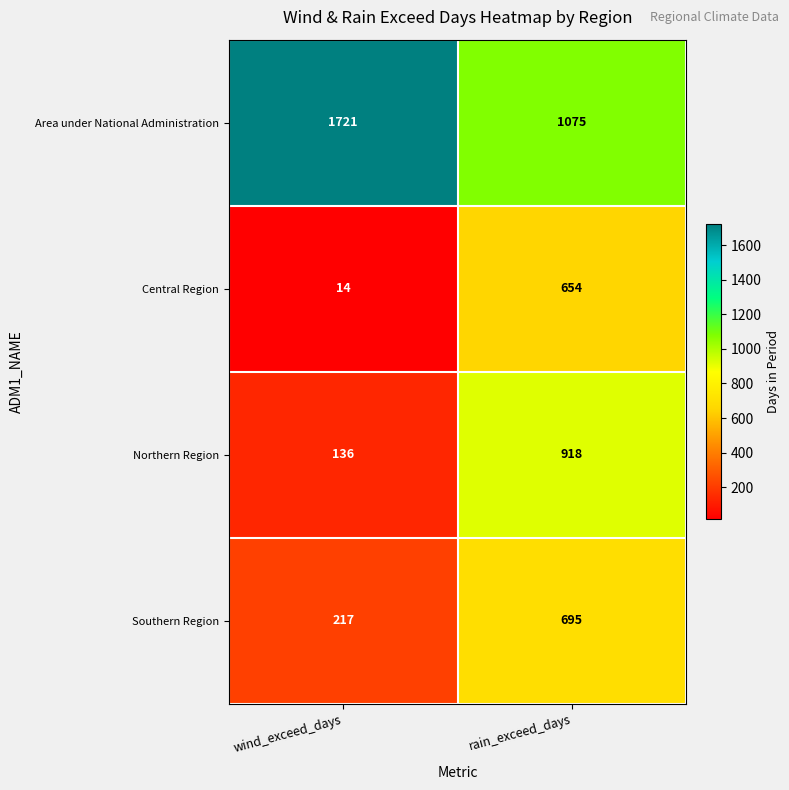

What is the sum of the Area under National Administration values at wind_exceed_days and rain_exceed_days?

2796